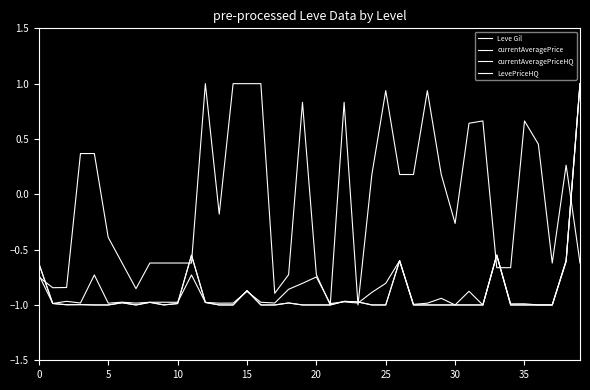

Is this an area chart (filled region under the line)?

No